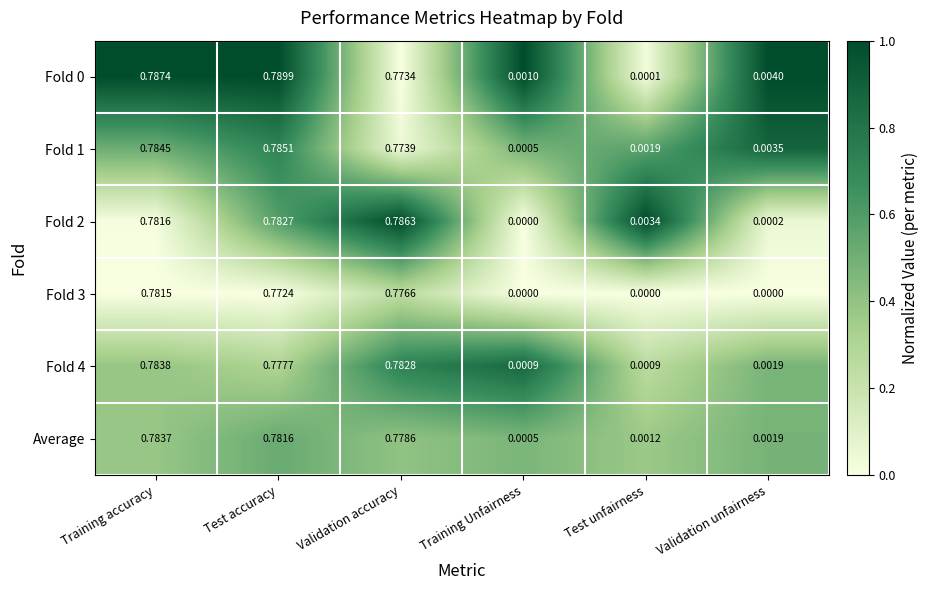

At which label is Average closest to 0?

Training Unfairness